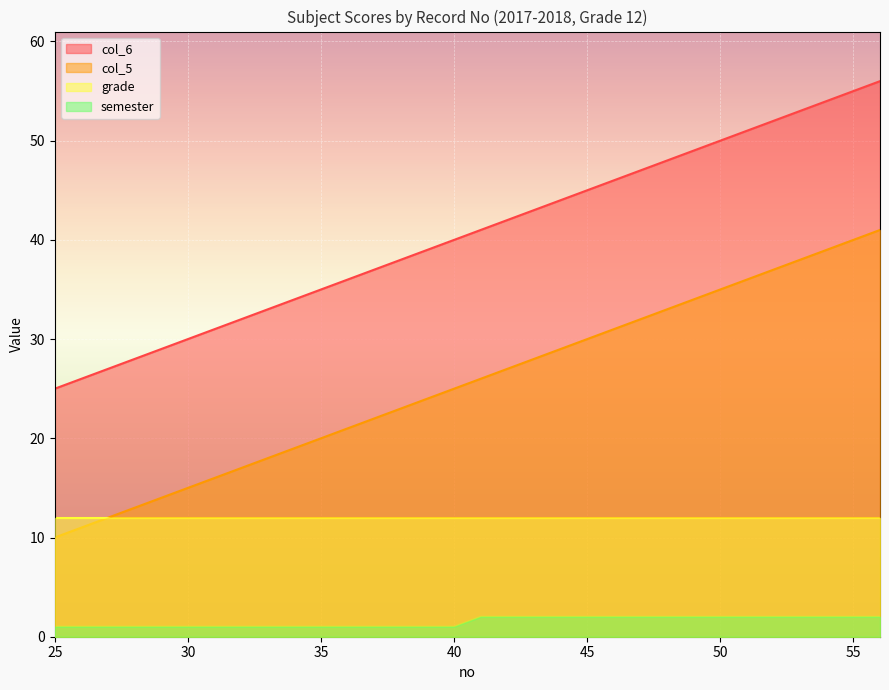

True or false: semester and col_5 intersect in this chart.

False